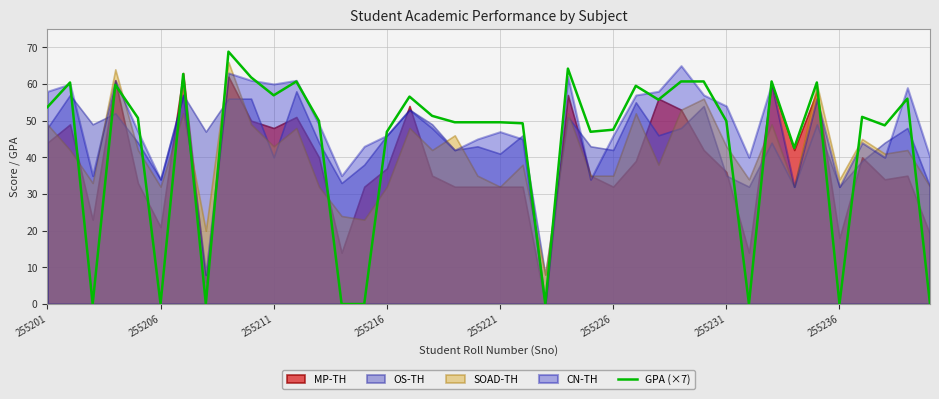

What is the approximate value at 16?

56.6